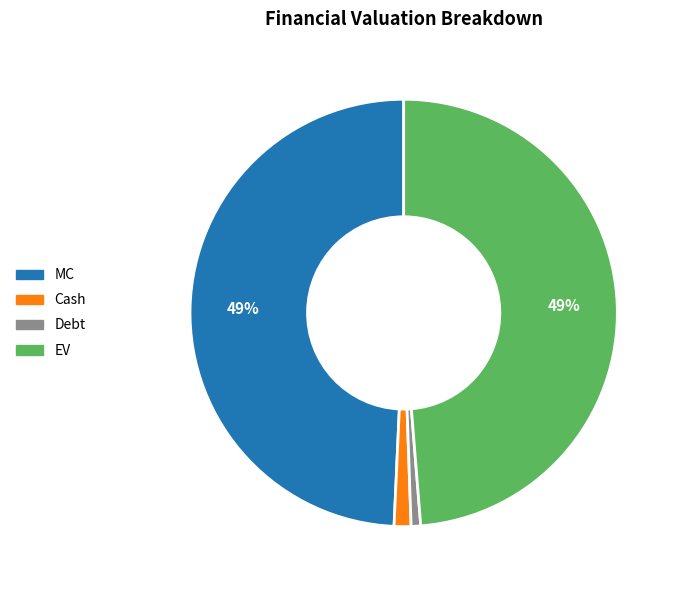

How many slices are in this pie chart?

4